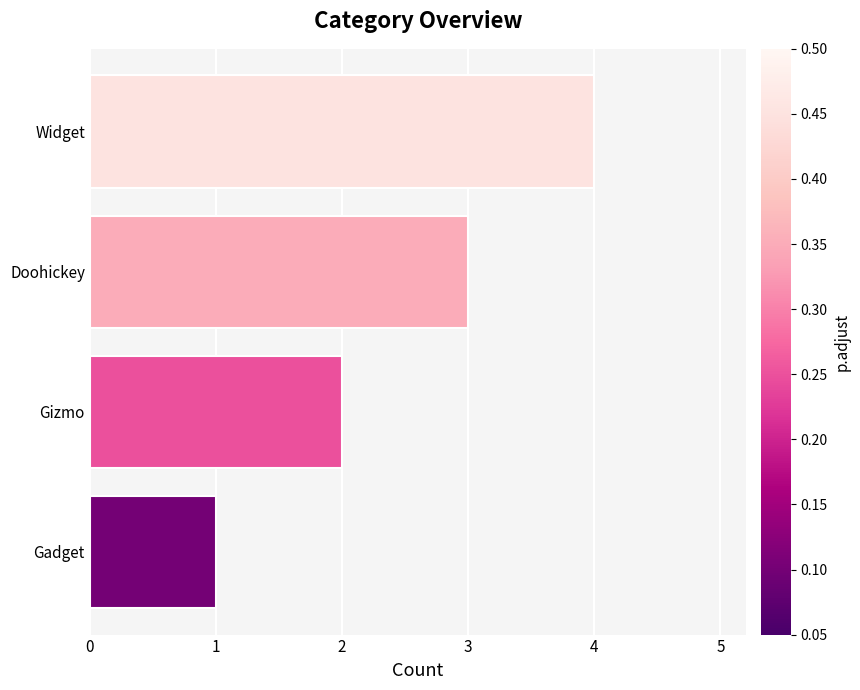

What is the sum of all values?

10